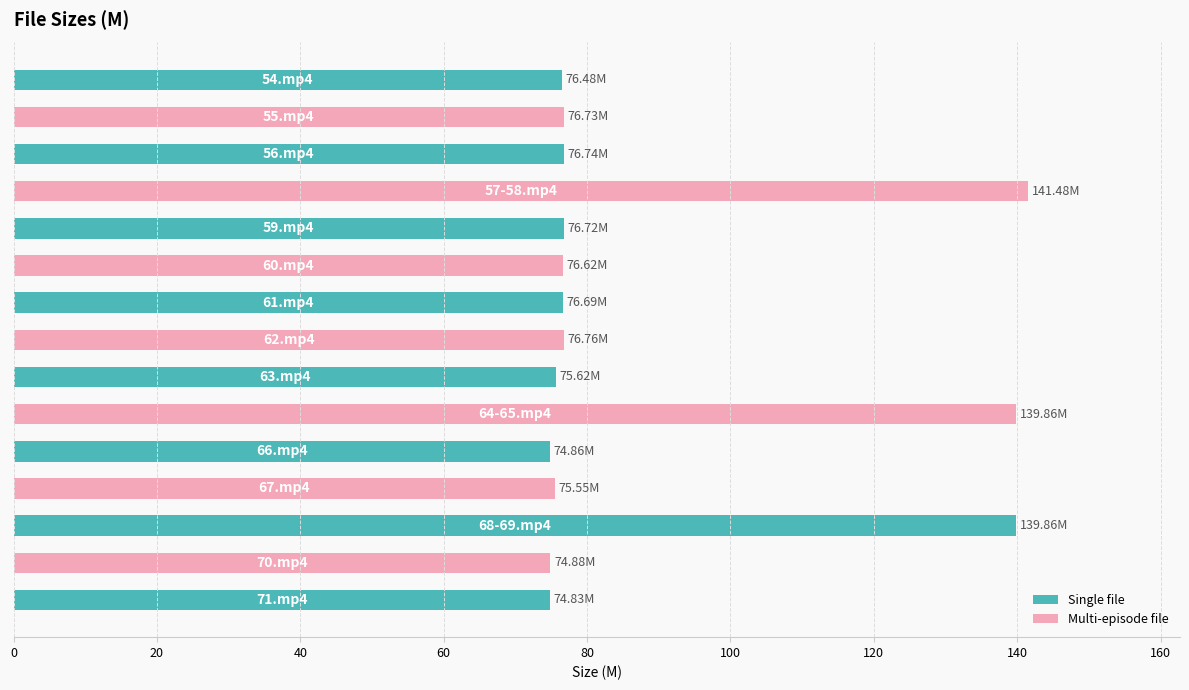

What is the average value?

88.9